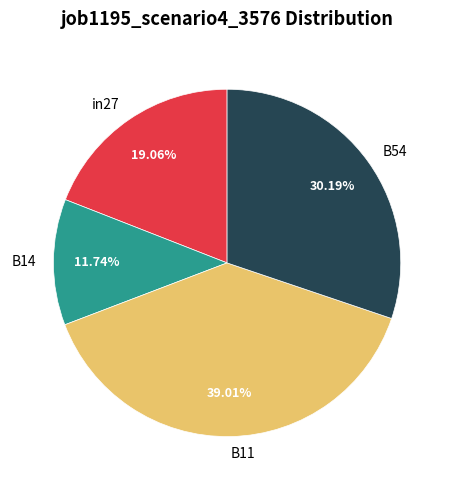

Which has a higher value, B11 or B14?

B11